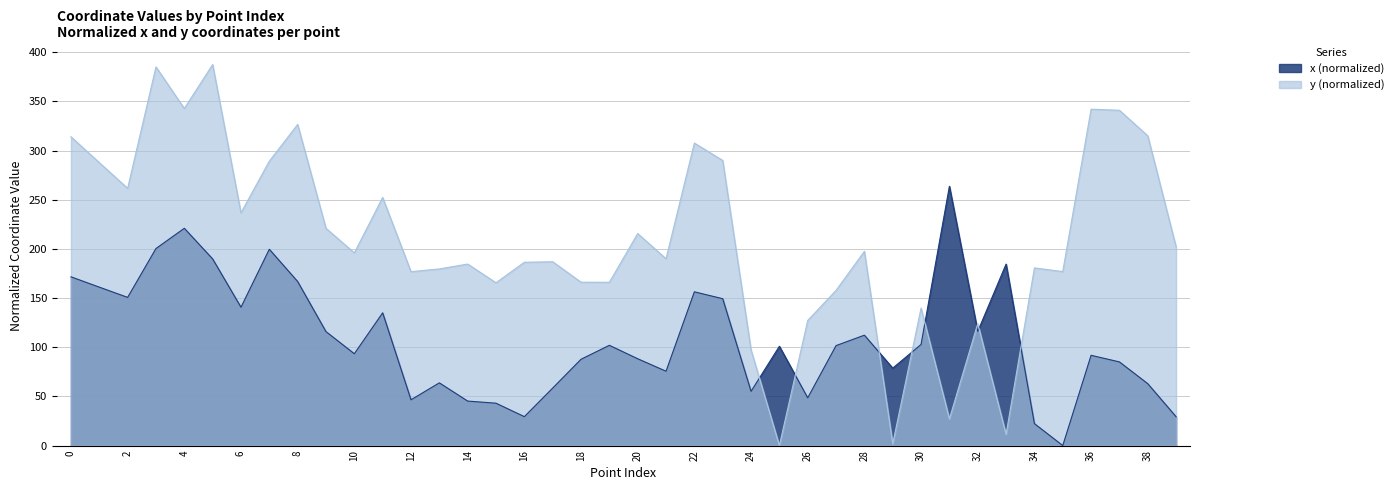

Rank the categories by y value from lowest to highest.

25, 29, 33, 31, 24, 32, 26, 30, 27, 15, 19, 18, 12, 35, 13, 34, 14, 16, 17, 21, 10, 28, 39, 20, 9, 6, 11, 2, 1, 7, 23, 22, 0, 38, 8, 37, 36, 4, 3, 5